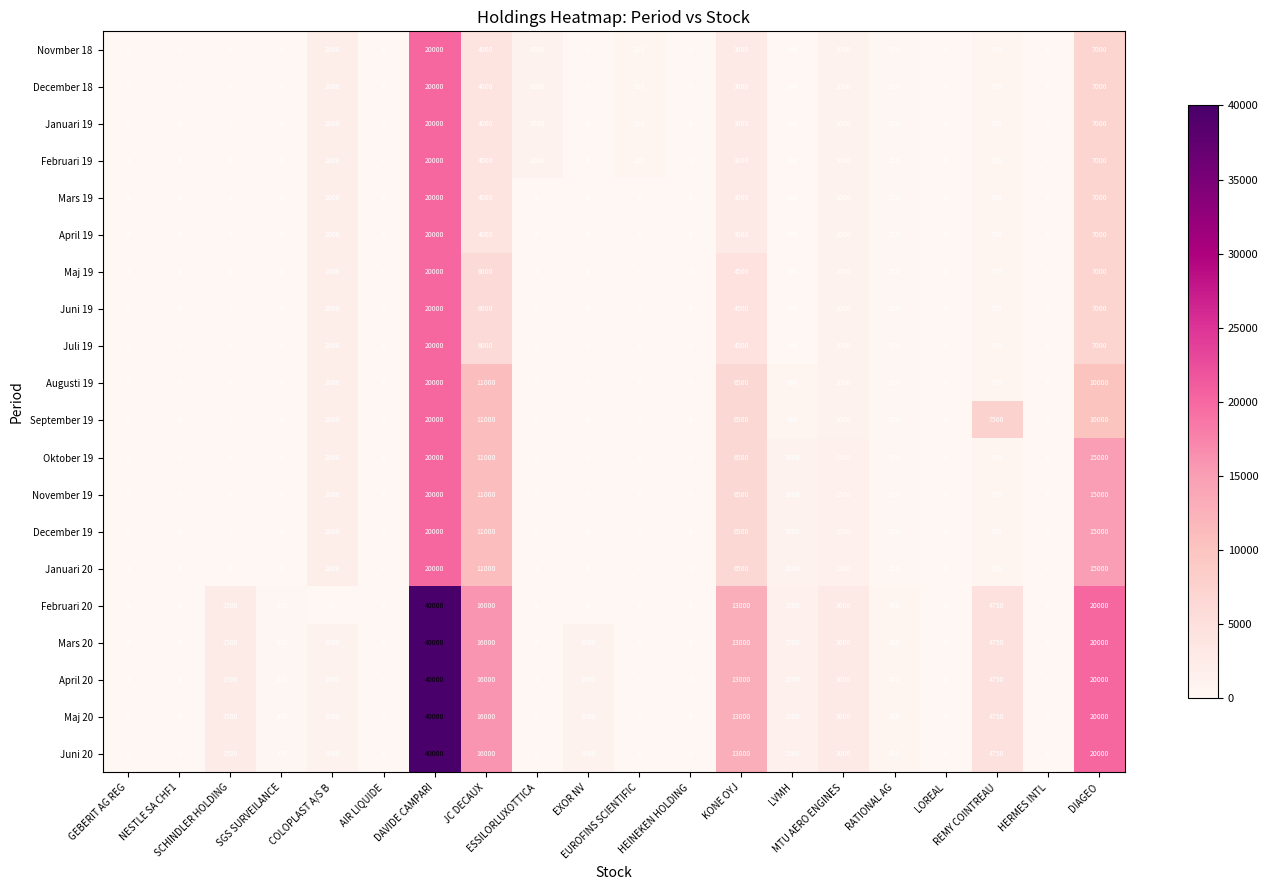

What is the sum of all September 19 values?

58850